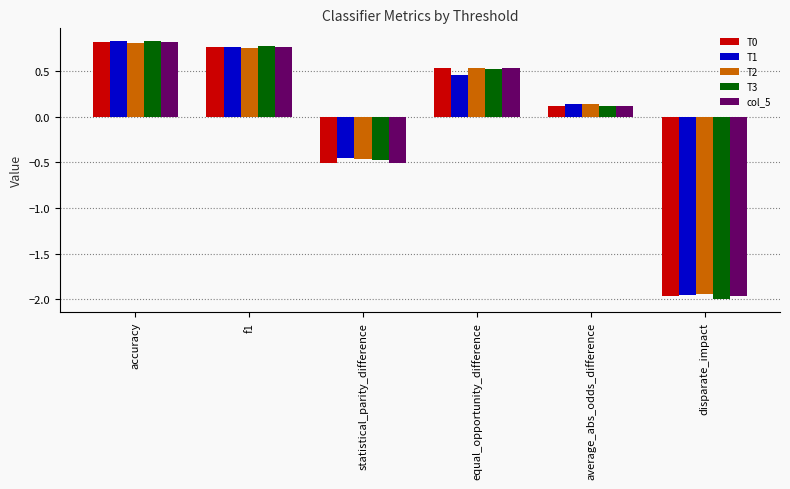

Which category has the lowest value in the T1 series?

disparate_impact